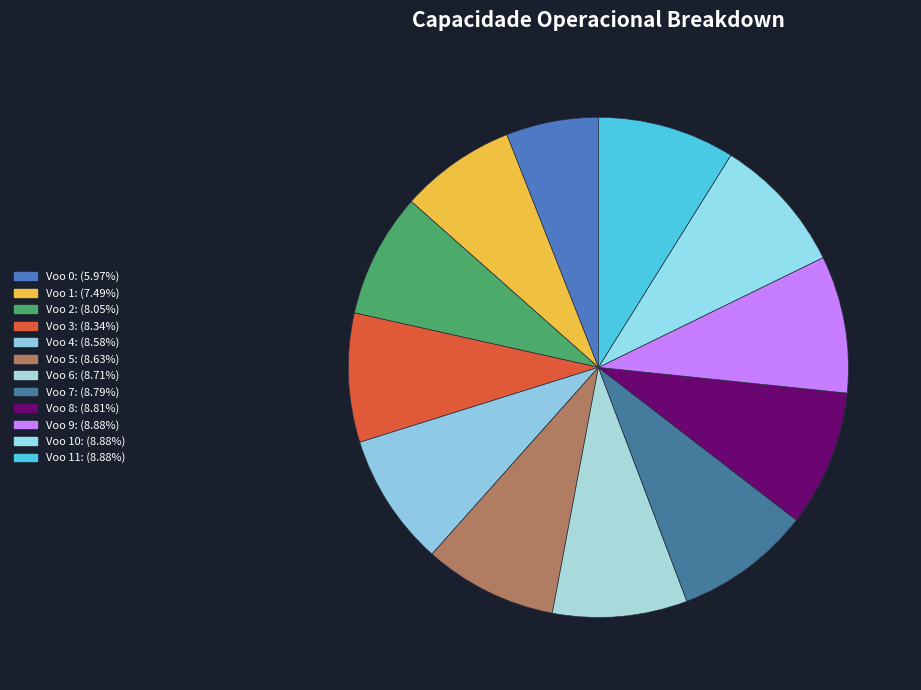

Count the number of slices in the pie.

12